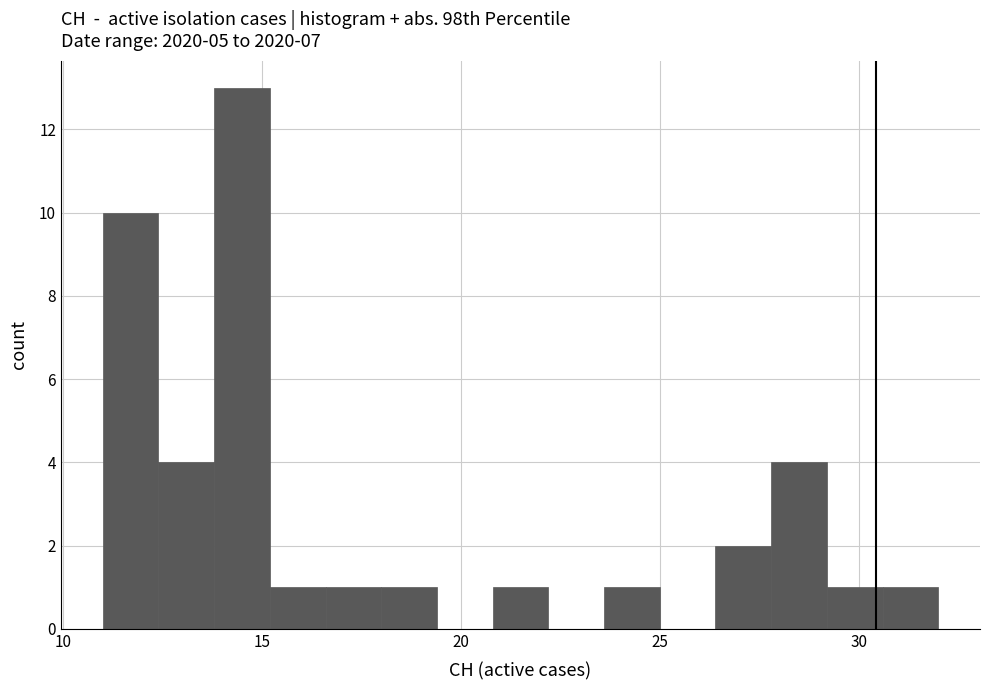

Read against the x-axis, roughly where is the centre of the tallest bar?

14.5